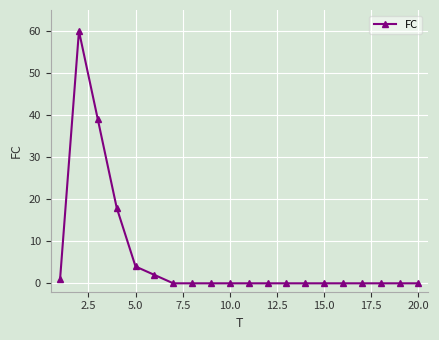

What is the greatest value displayed?

60